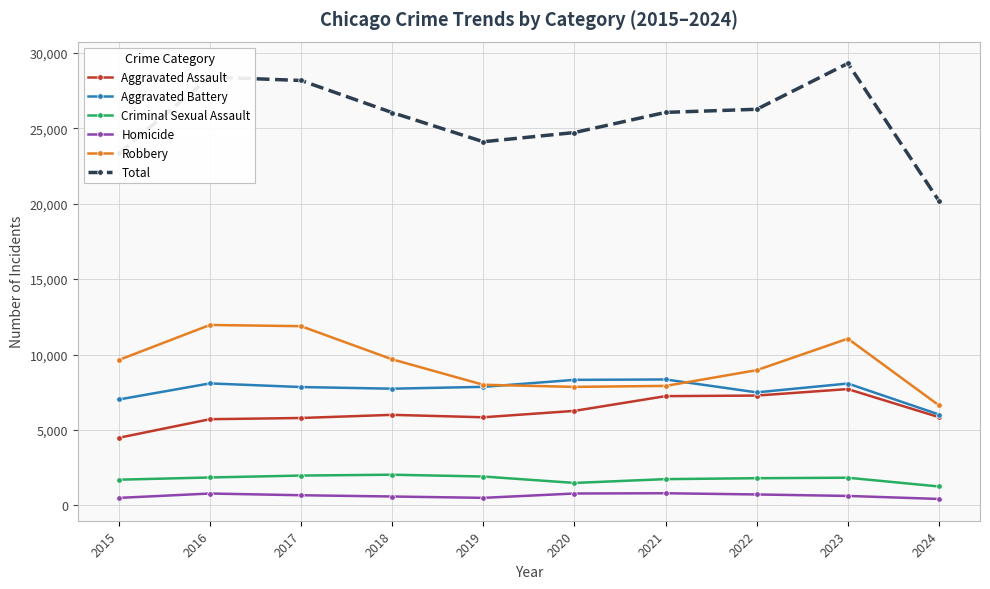

The Criminal Sexual Assault series shows 1740 at 2021. True or false?

True